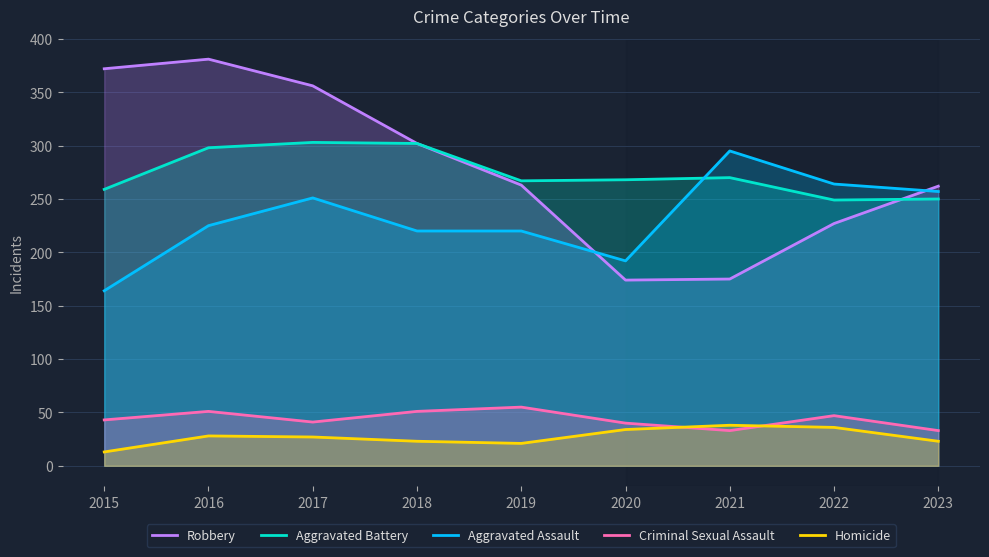

Where is Aggravated Battery nearest to the value 276?

2021